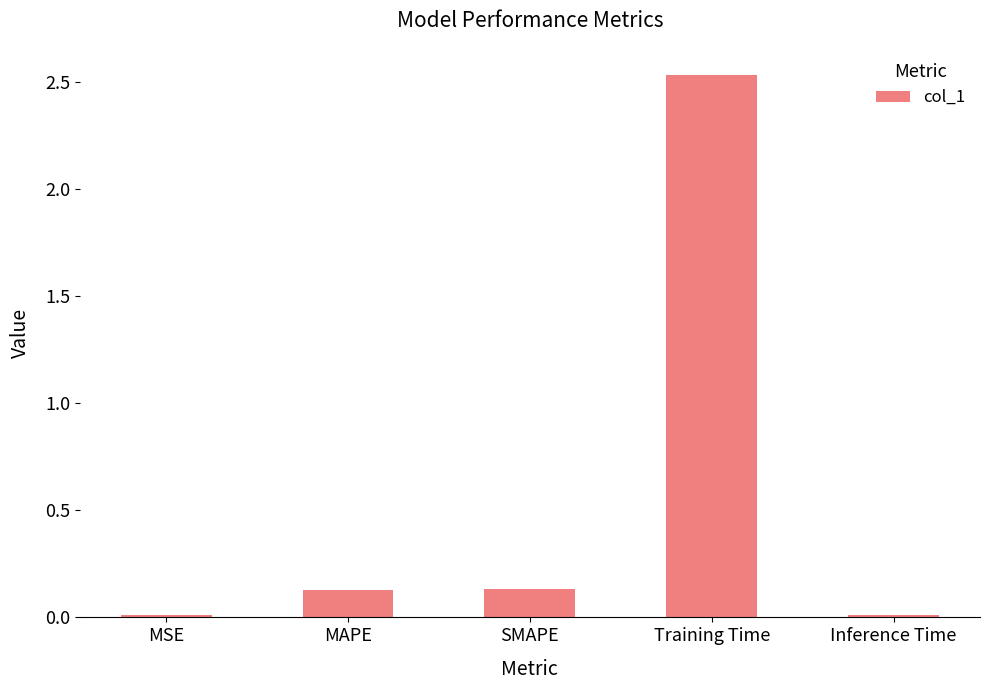

What is the average value?

0.6